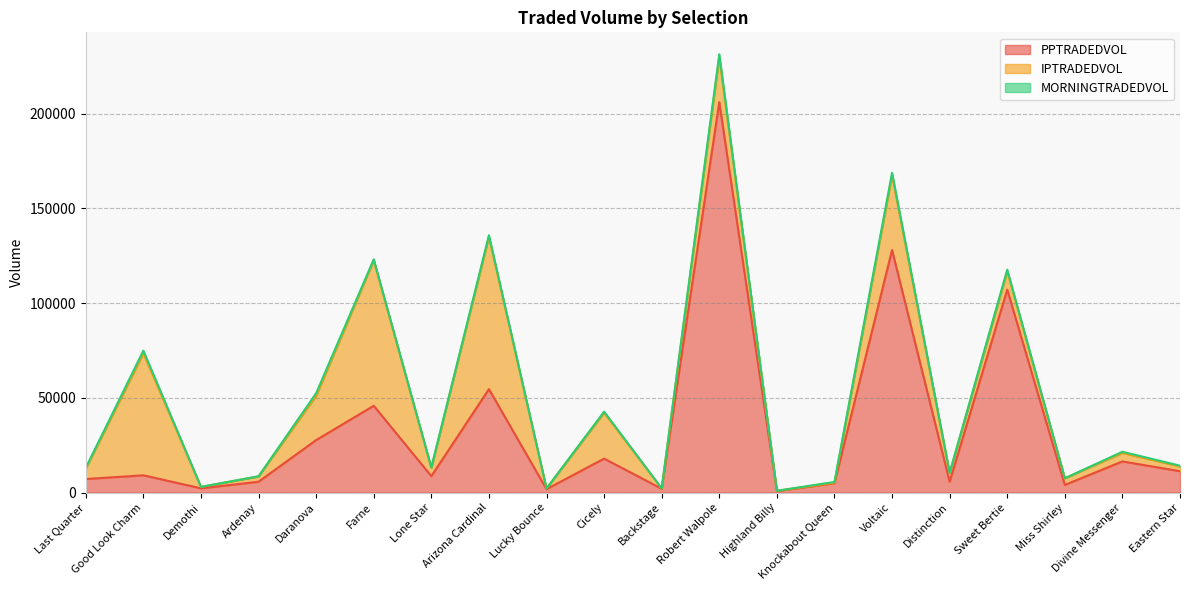

Does the chart have visible grid lines?

Yes